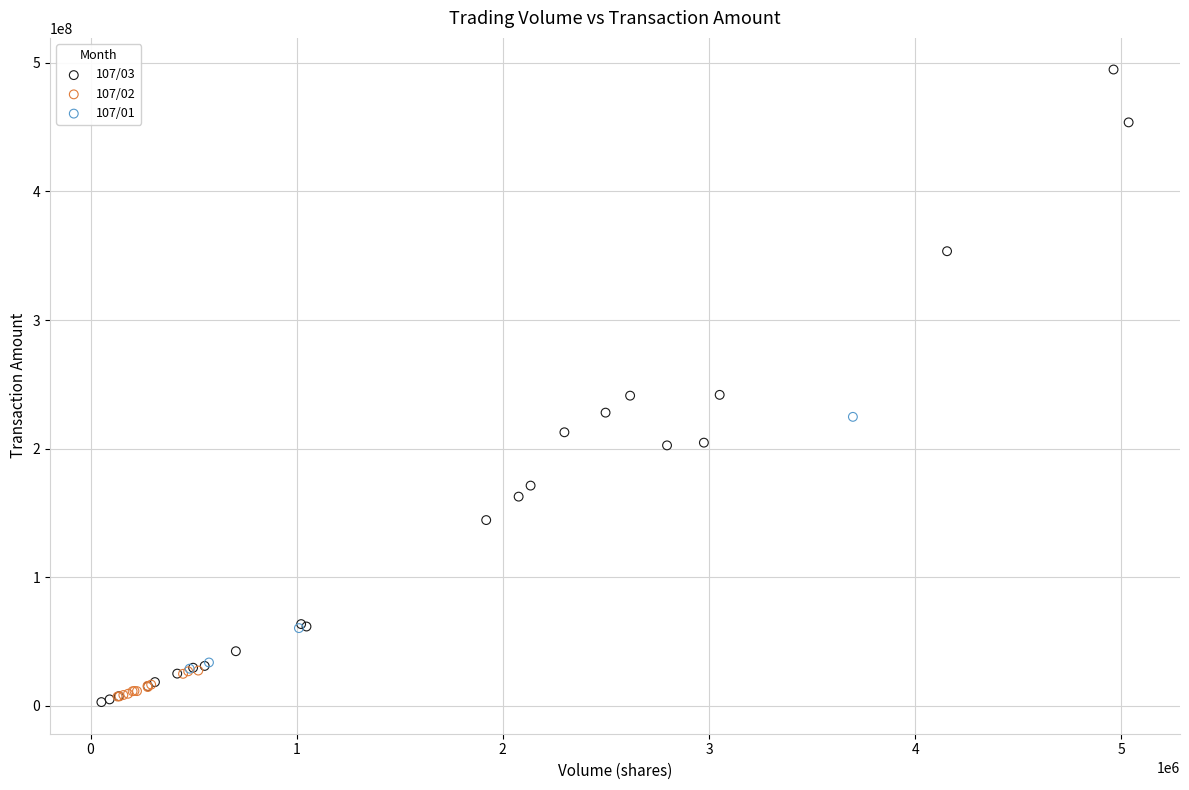

Which series reaches the maximum Y coordinate?

107/03